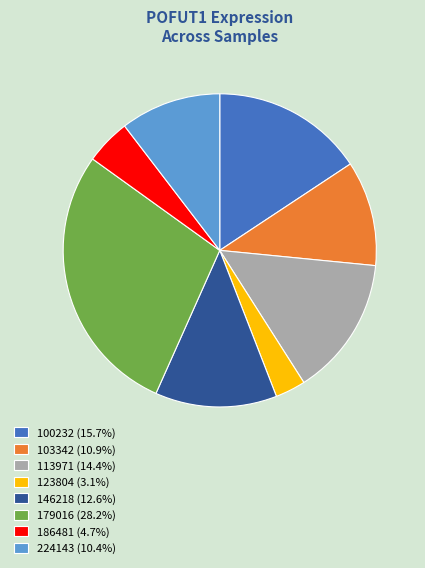

Approximately how many times larger is the value at 179016 (28.2%) compared to 113971 (14.4%)?

2.0